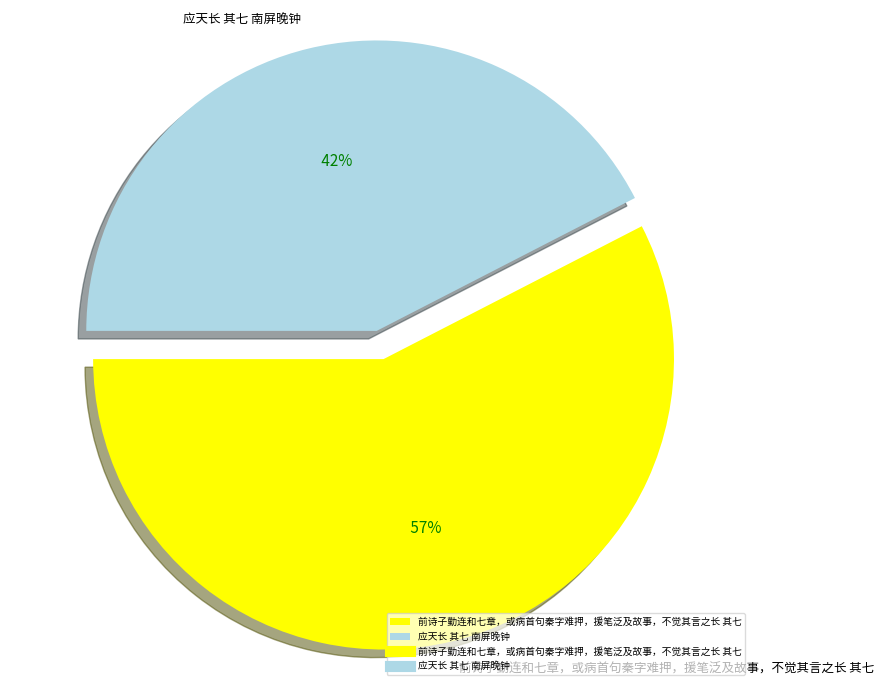

What is the smallest slice in the pie chart?

应天长 其七 南屏晚钟